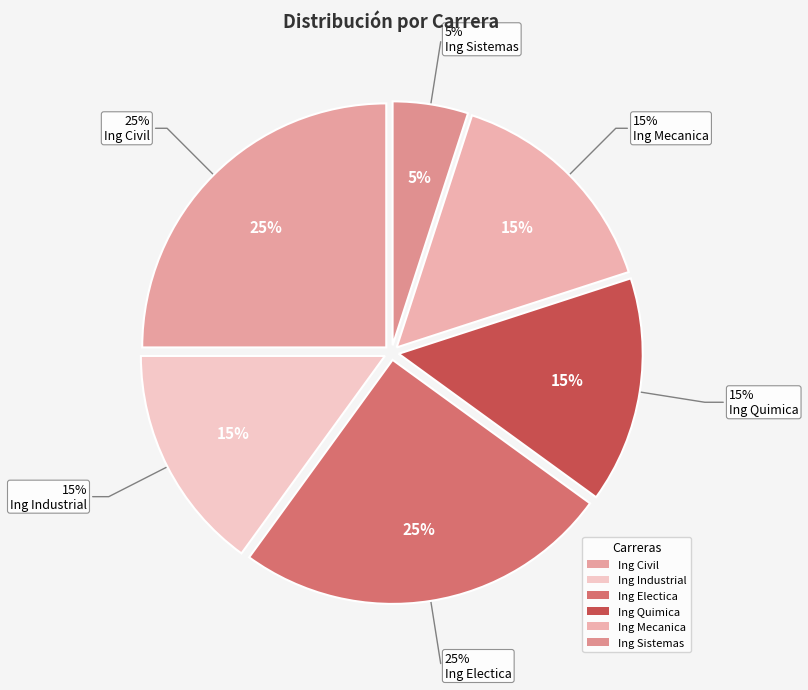

Does Ing Electica represent more than half of the total?

No